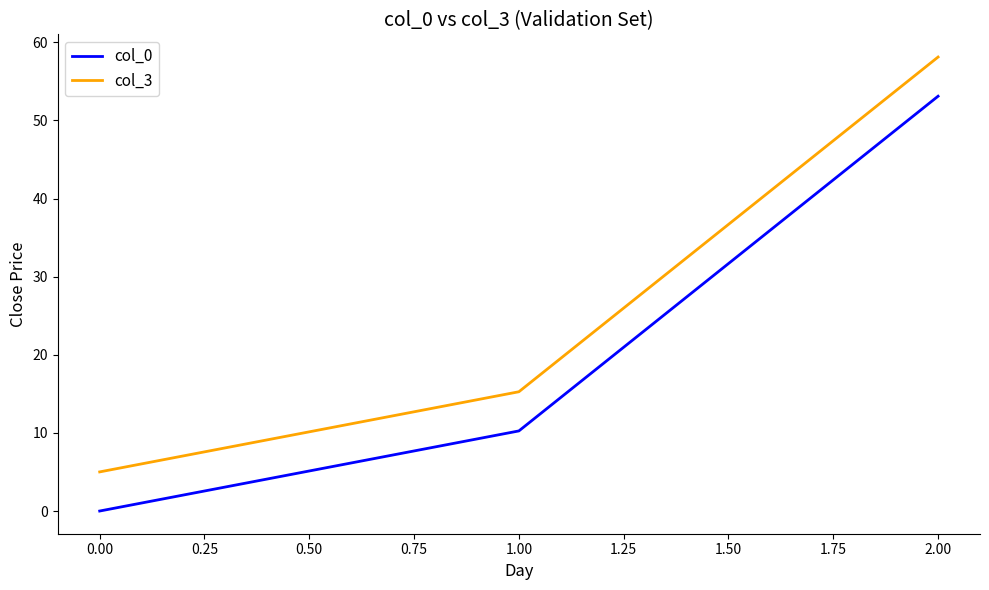

What are all the series names shown in the legend?

col_0, col_3